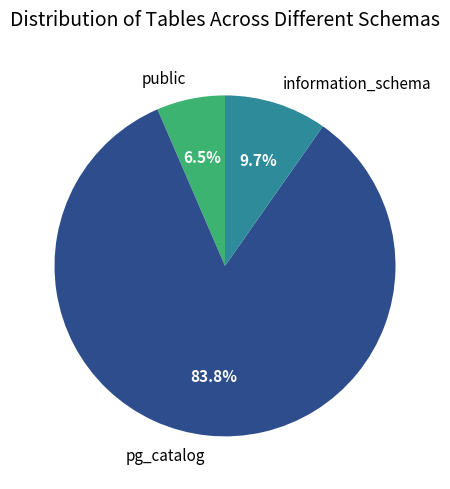

True or false: information_schema accounts for 17% of the total.

False